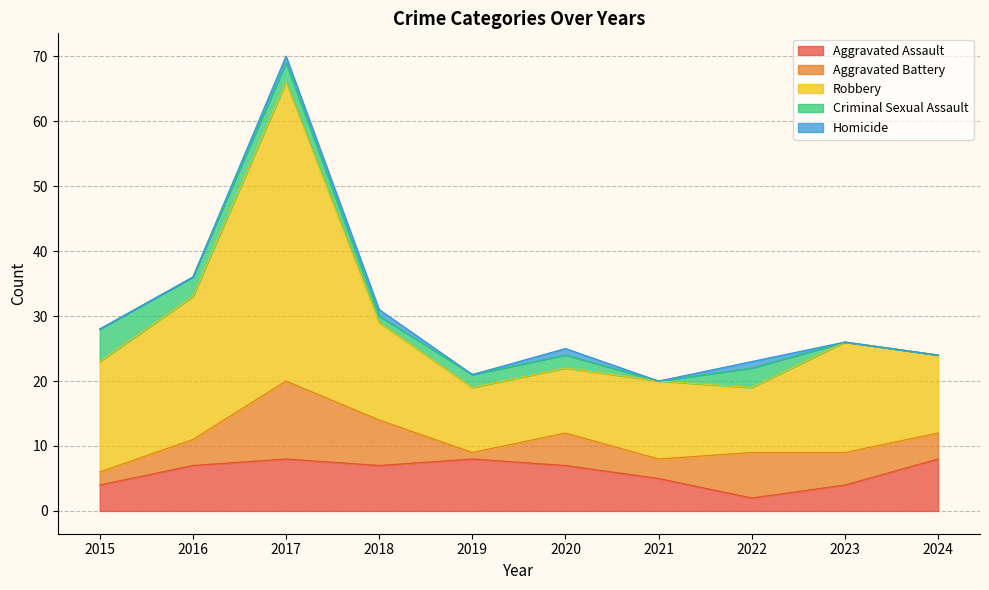

What is the sum of the Criminal Sexual Assault values at 2024 and 2018?

1